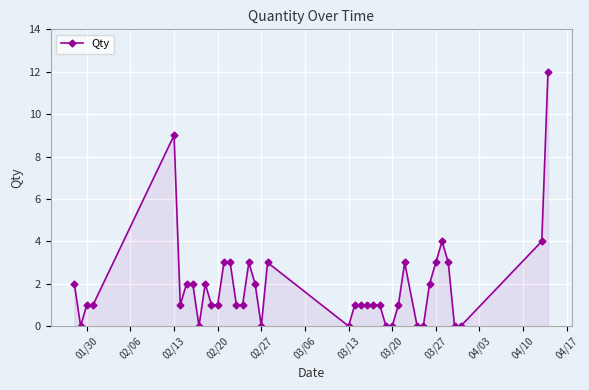

Count the number of data series in this chart.

1